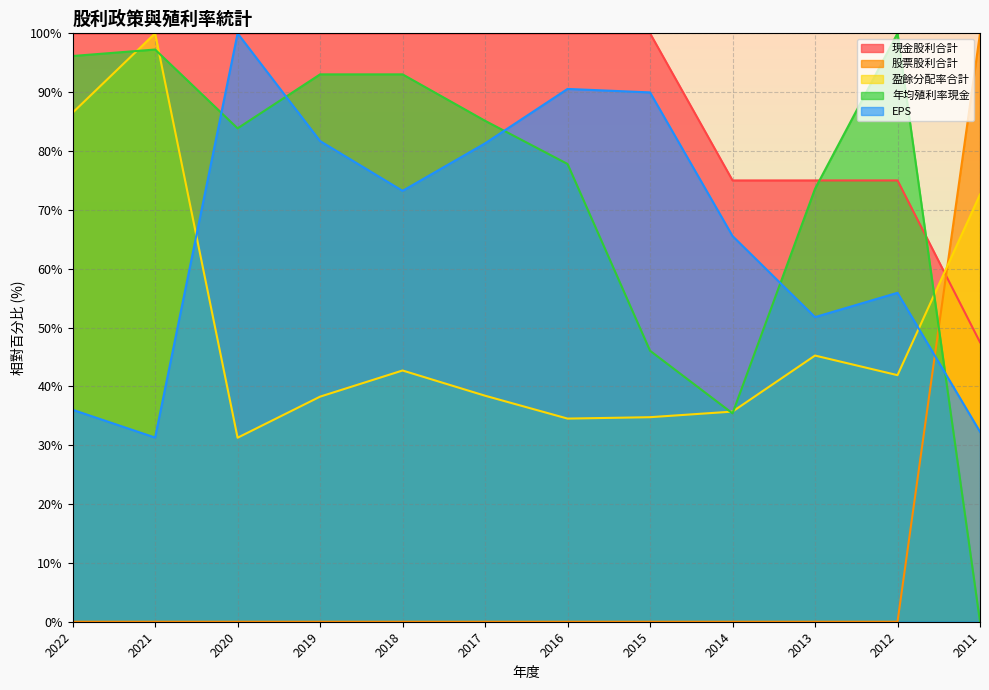

At which category is the sum across all series the highest?

2021